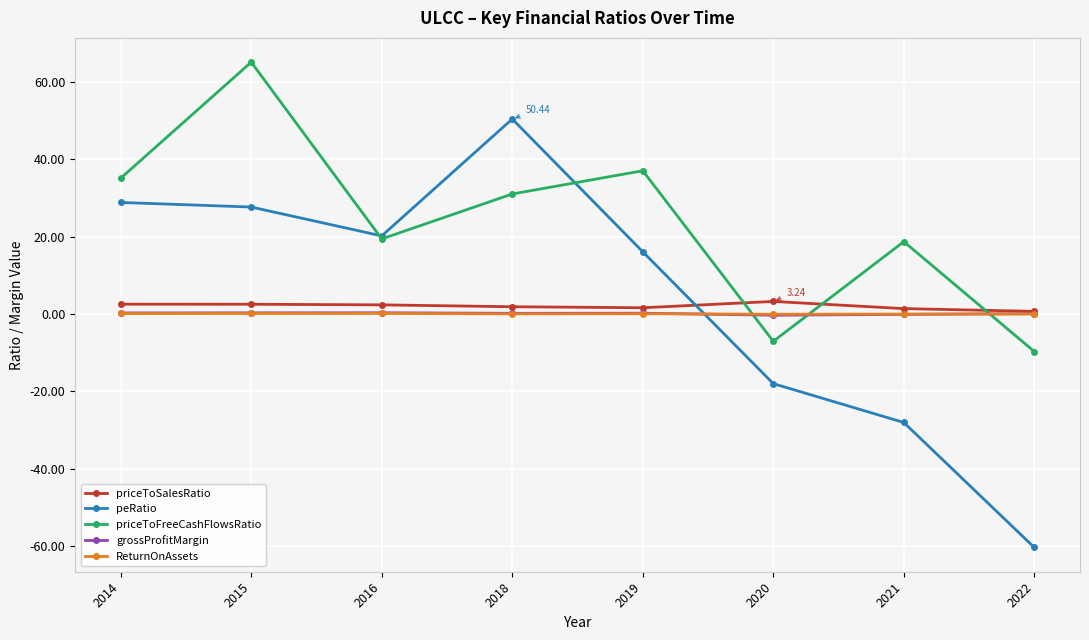

What is the value of the ReturnOnAssets point at the 1st from the left?

0.1